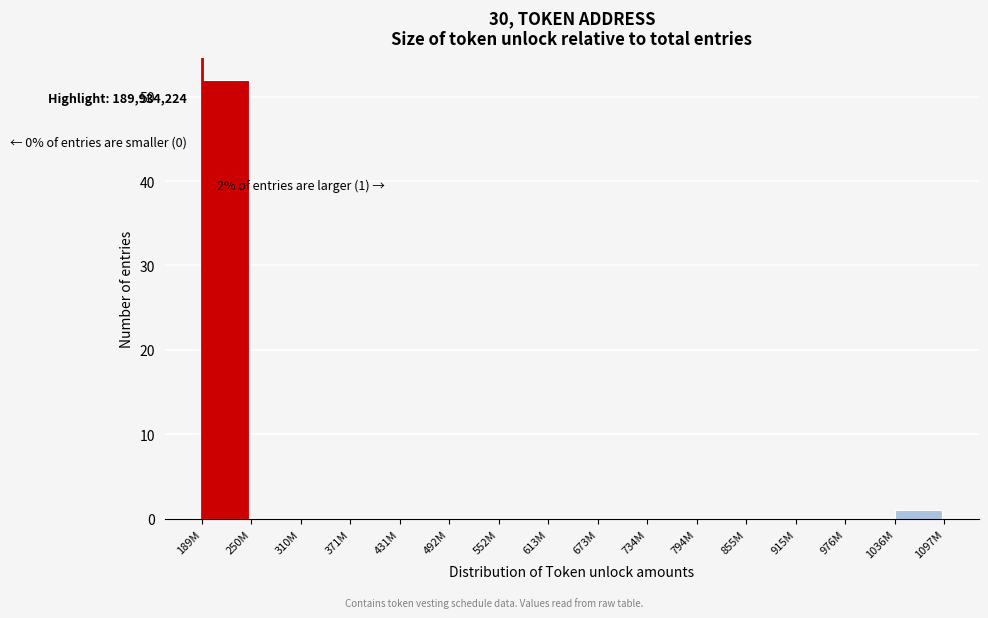

Reading left to right, what are all the values shown in this chart?

189M=52	250M=0	310M=0	371M=0	431M=0	492M=0	552M=0	613M=0	673M=0	734M=0	794M=0	855M=0	915M=0	976M=0	1036M=1